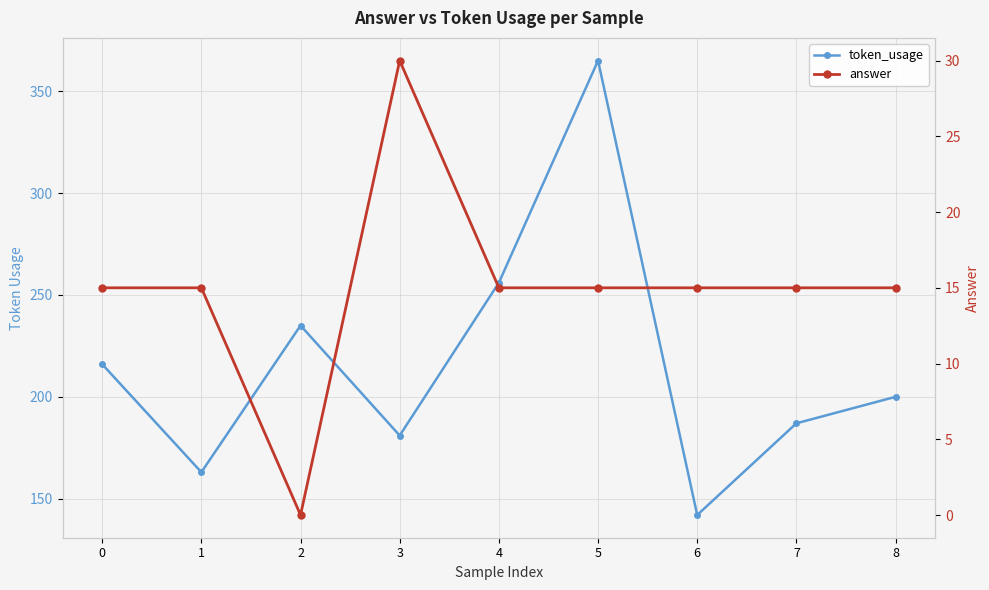

Count the number of data series in this chart.

2